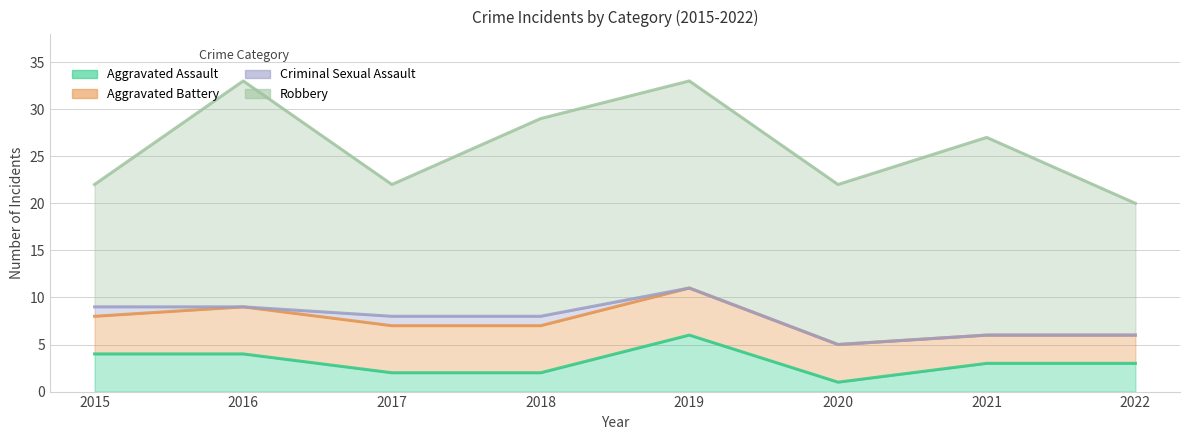

True or false: Robbery has a value of 32 at 2021.

False